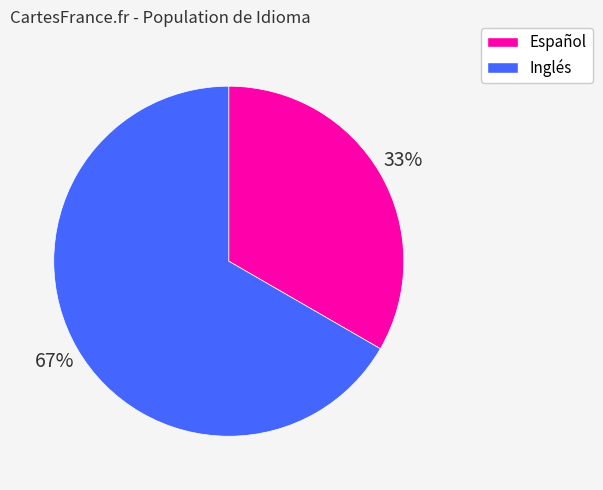

To the nearest percent, what is the average slice percentage?

50%